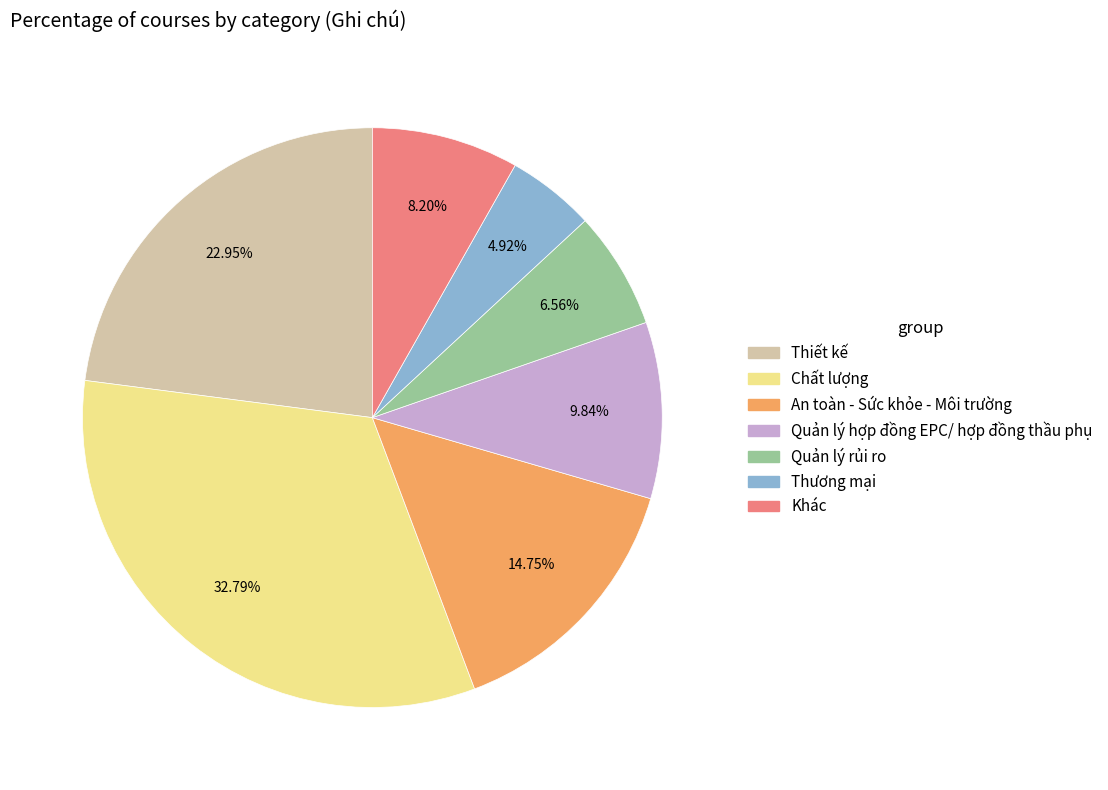

Rank the categories by value from lowest to highest.

Thương mại, Quản lý rủi ro, Khác, Quản lý hợp đồng EPC/ hợp đồng thầu phụ, An toàn - Sức khỏe - Môi trường, Thiết kế, Chất lượng